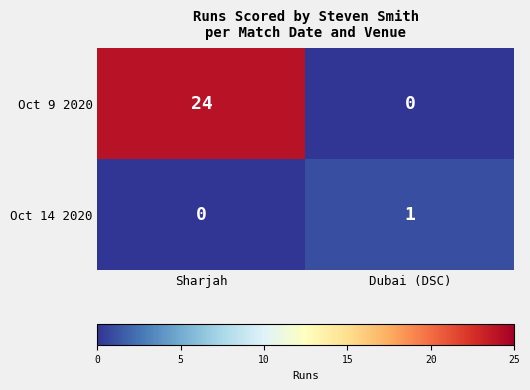

What is the spread (max minus min) of values at Sharjah?

24